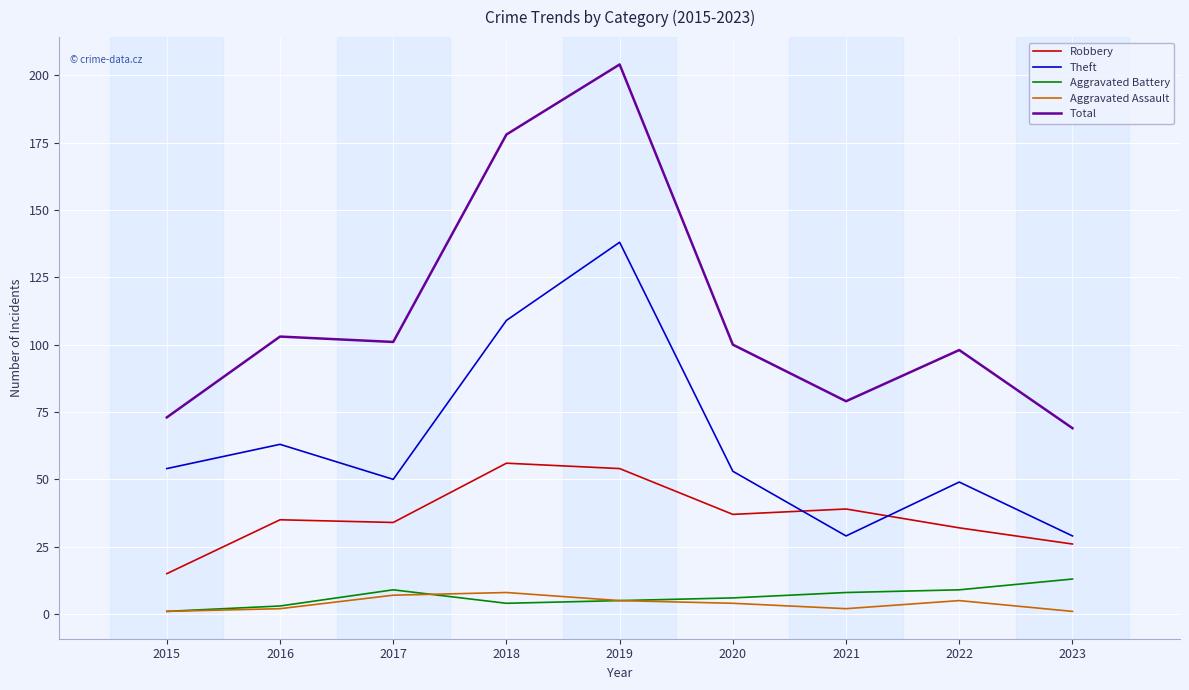

True or false: Aggravated Battery and Robbery intersect in this chart.

False